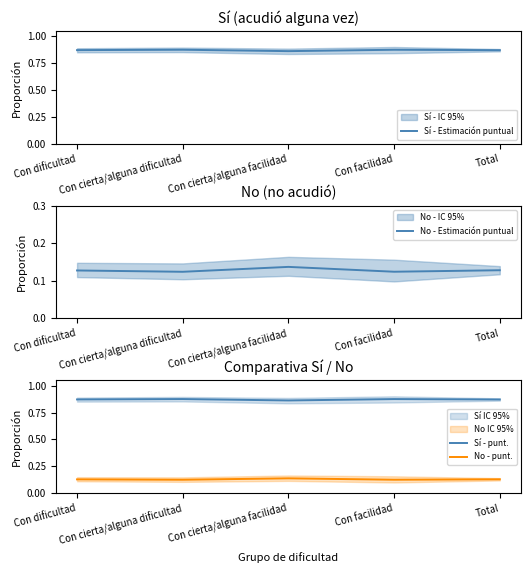

At Con cierta/alguna dificultad, list the series in order from smallest to largest.

No - Estimación puntual, No - punt., Sí - Estimación puntual, Sí - punt.